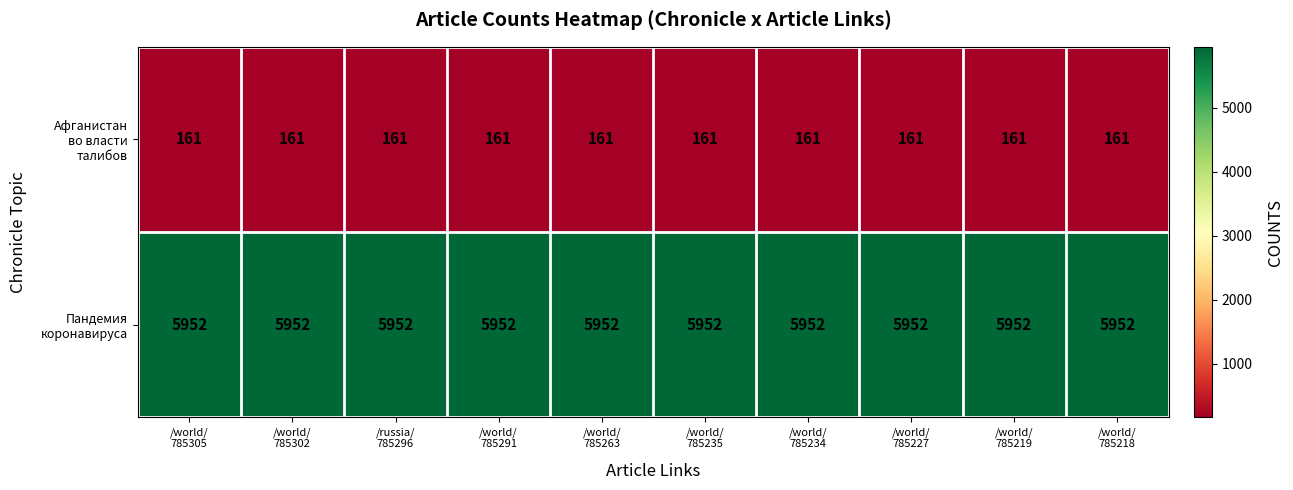

At how many categories does at least one series exceed 5111?

10